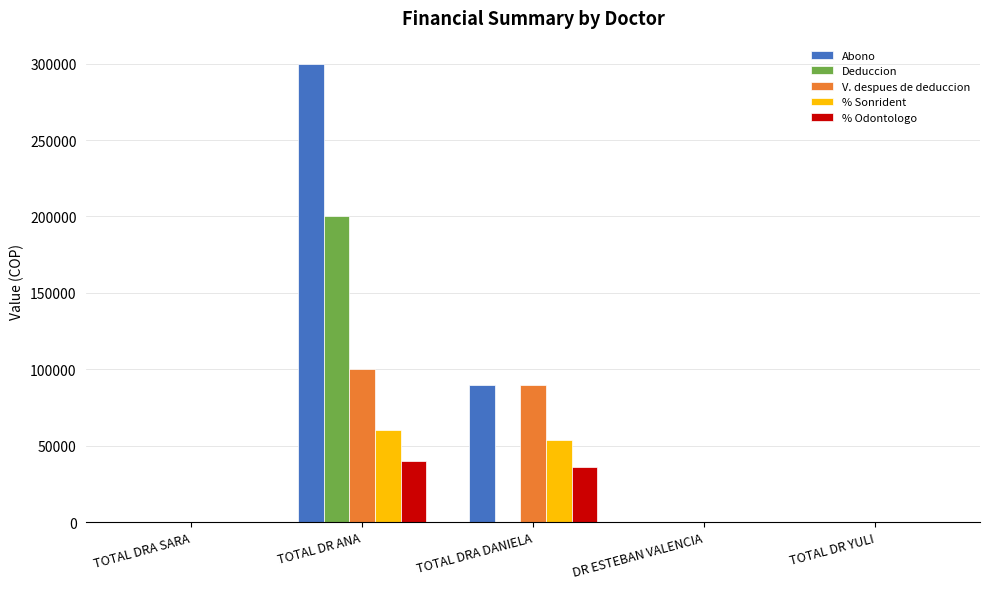

Which series has the widest spread of values?

Abono